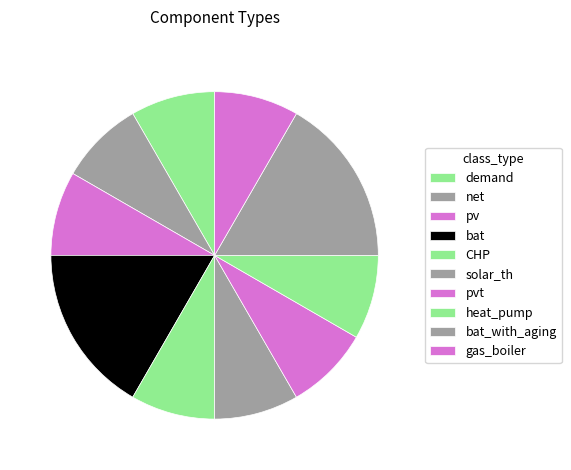

Which slice is the smallest?

demand